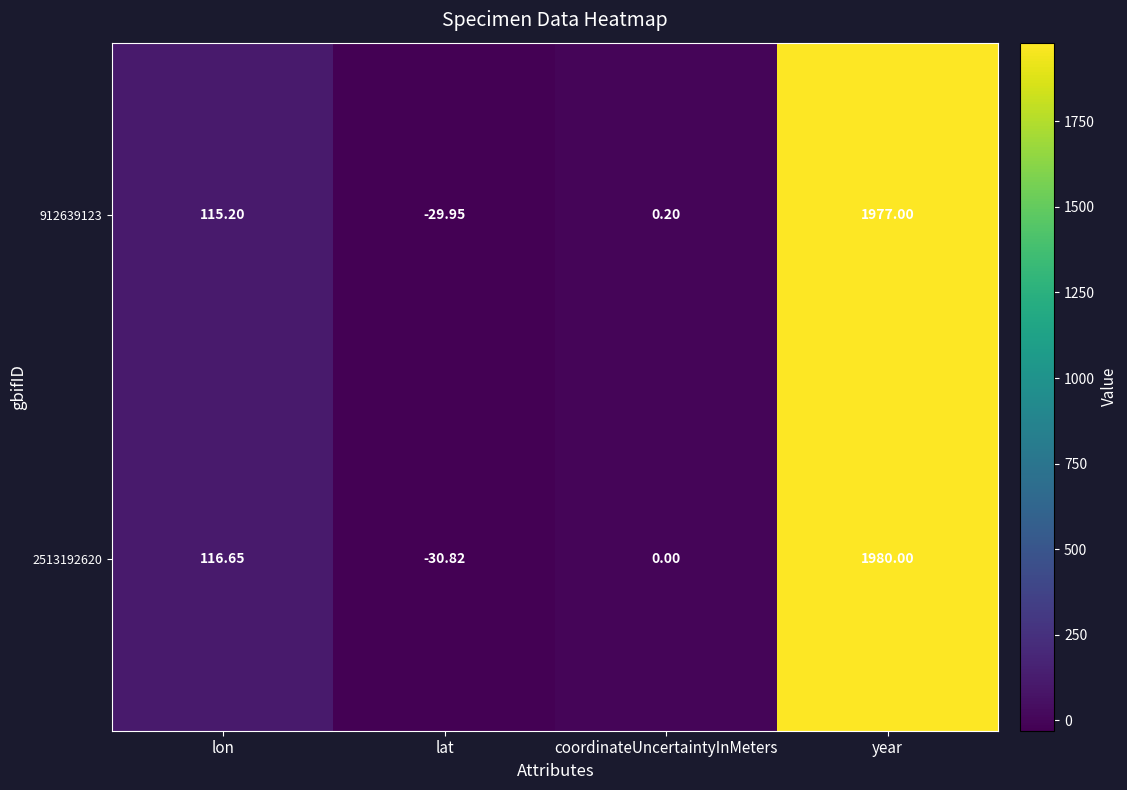

At how many categories does at least one series exceed 1954?

1